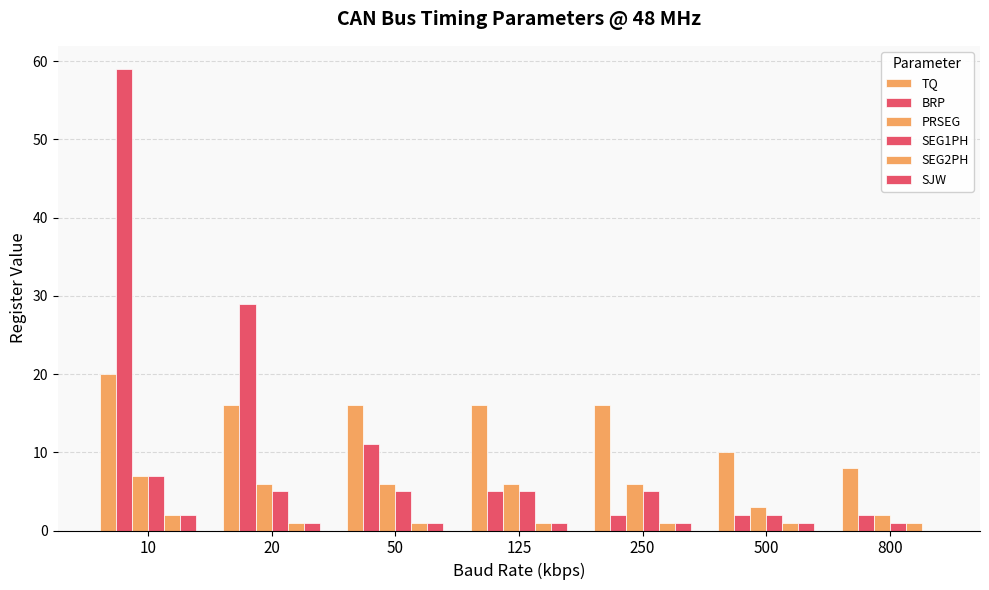

How many data points does each series have?

7